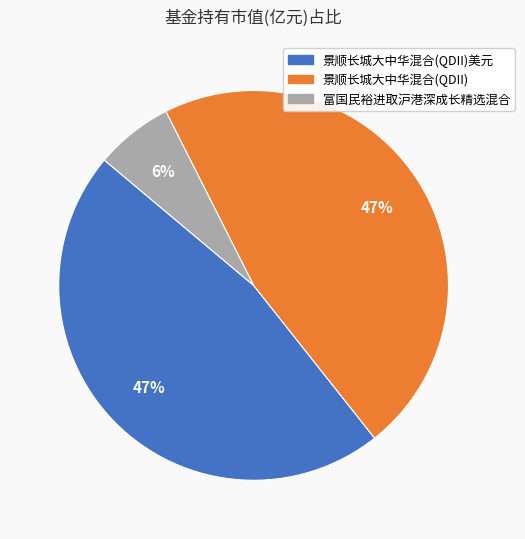

Count the number of slices in the pie.

3